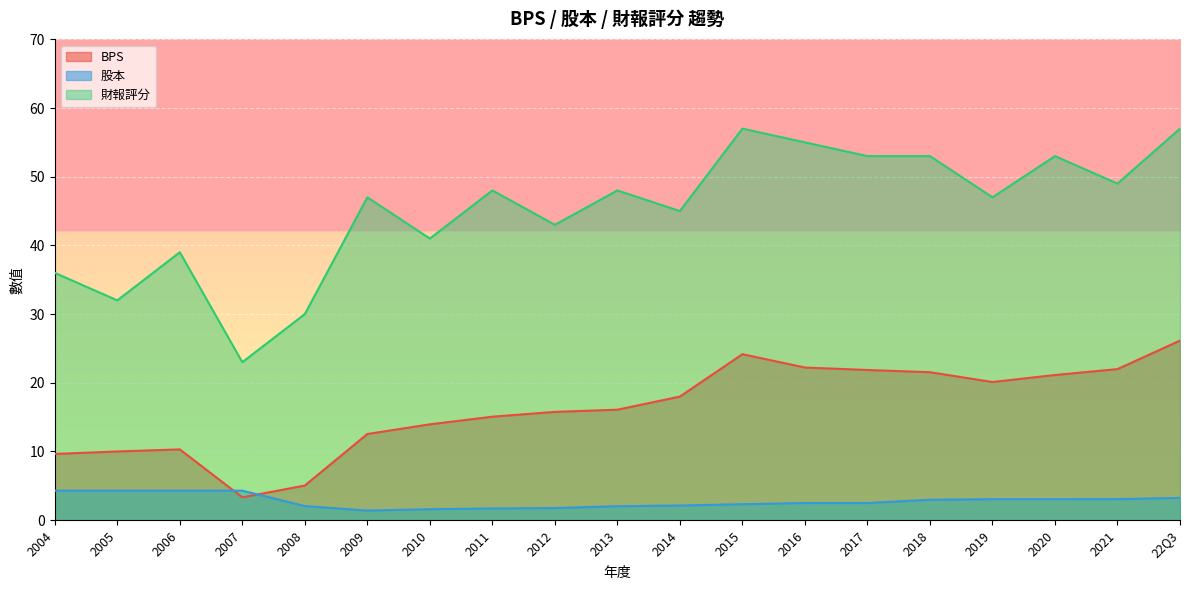

Reading right to left, extract all data points from this chart.

BPS: 26.1	22.0	21.1	20.1	21.5	21.9	22.2	24.2	18.0	16.1	15.8	15.1	13.9	12.5	5.0	3.3	10.3	10.0	9.6
股本: 3.2	3.1	3.0	3.0	3.0	2.5	2.5	2.3	2.1	2.0	1.8	1.7	1.6	1.4	2.0	4.3	4.3	4.3	4.3
財報評分: 57.0	49.0	53.0	47.0	53.0	53.0	55.0	57.0	45.0	48.0	43.0	48.0	41.0	47.0	30.0	23.0	39.0	32.0	36.0